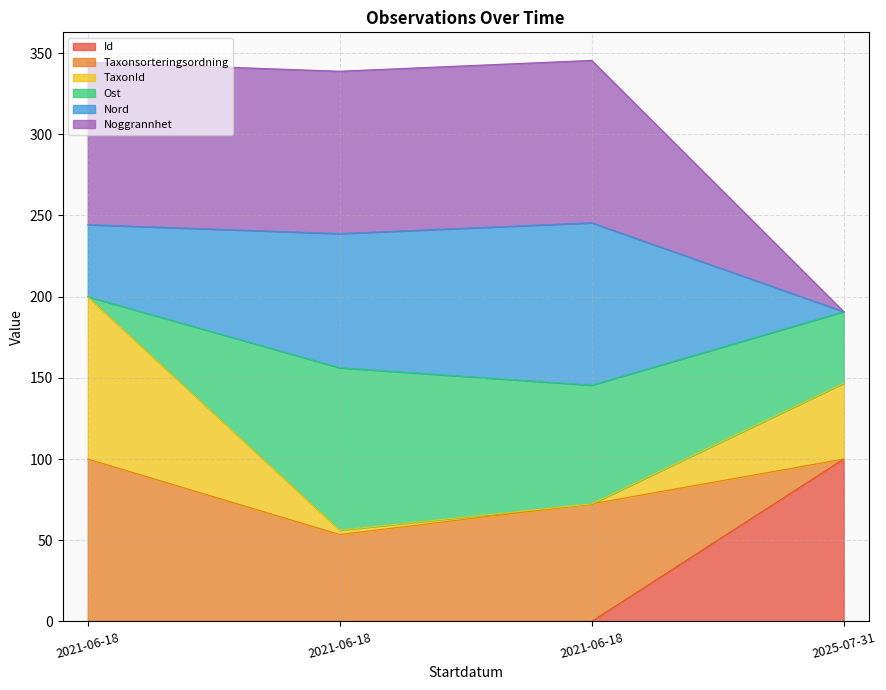

Rank the categories by Noggrannhet value from lowest to highest.

2025-07-31, 2021-06-18, 2021-06-18, 2021-06-18